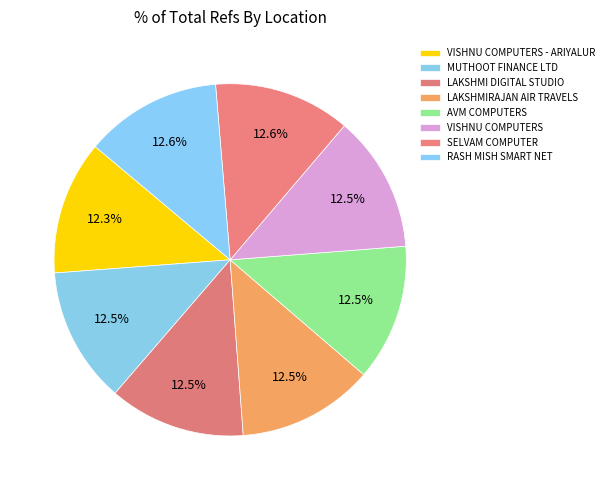

How many segments does this pie chart have?

8